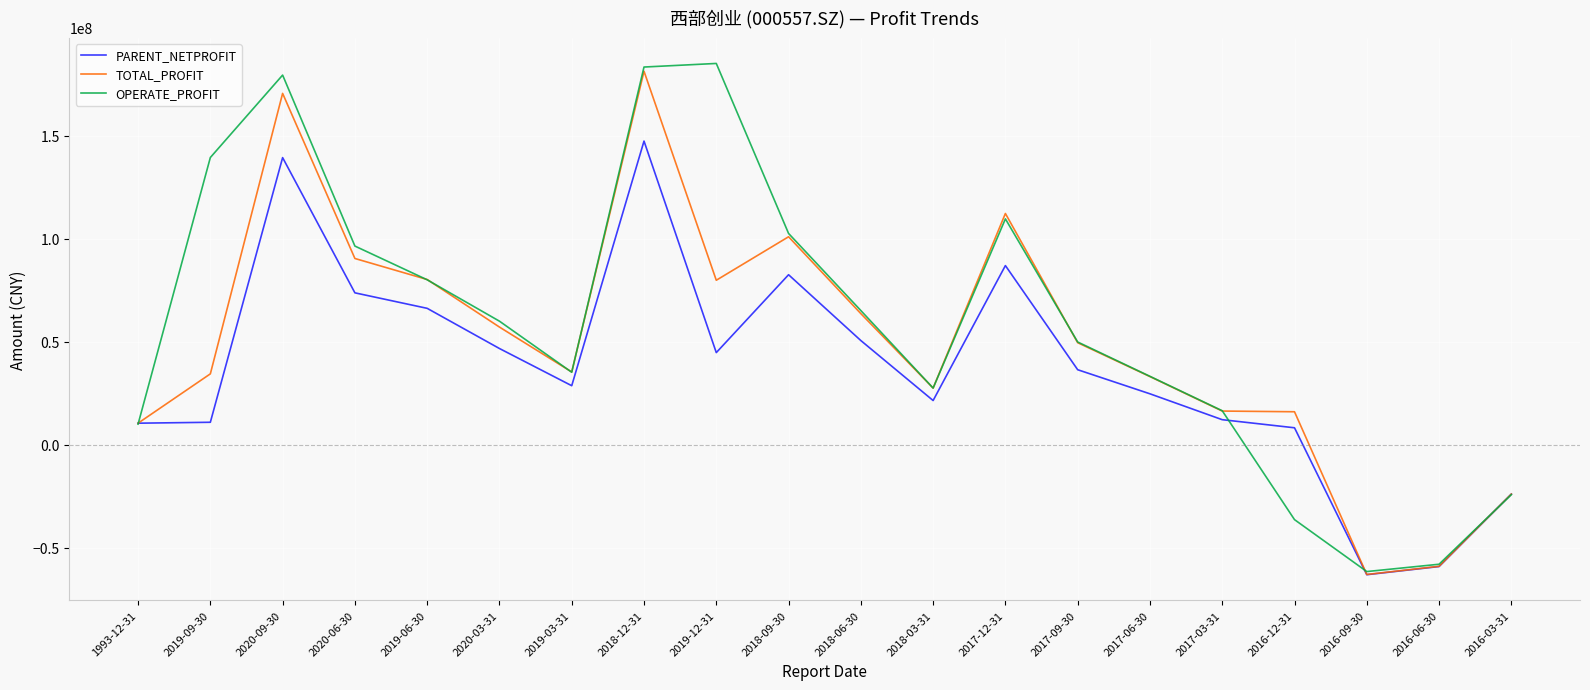

True or false: OPERATE_PROFIT has a value of 102574080.7 at 2018-09-30.

True